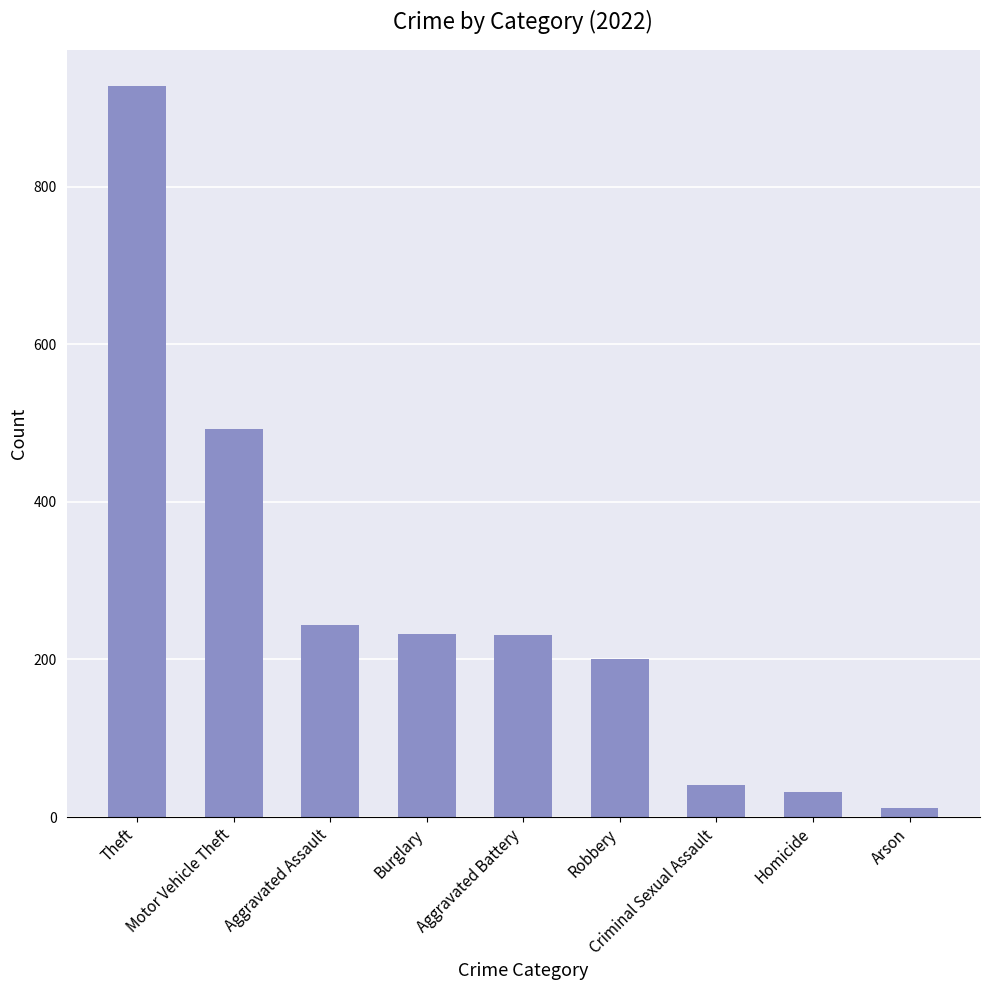

Does the chart contain any negative values?

No